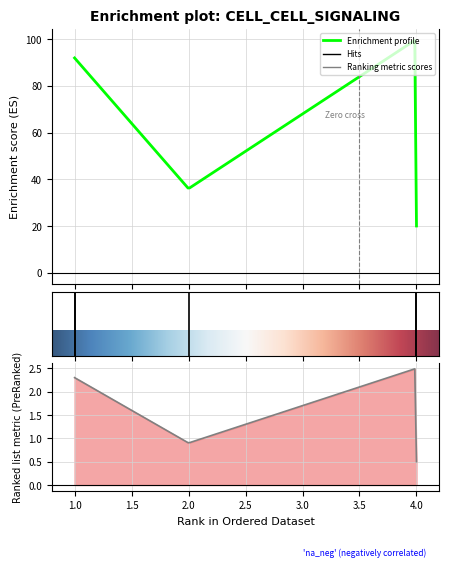

What is the ratio of the value at 4 to the value at 1?

1.1